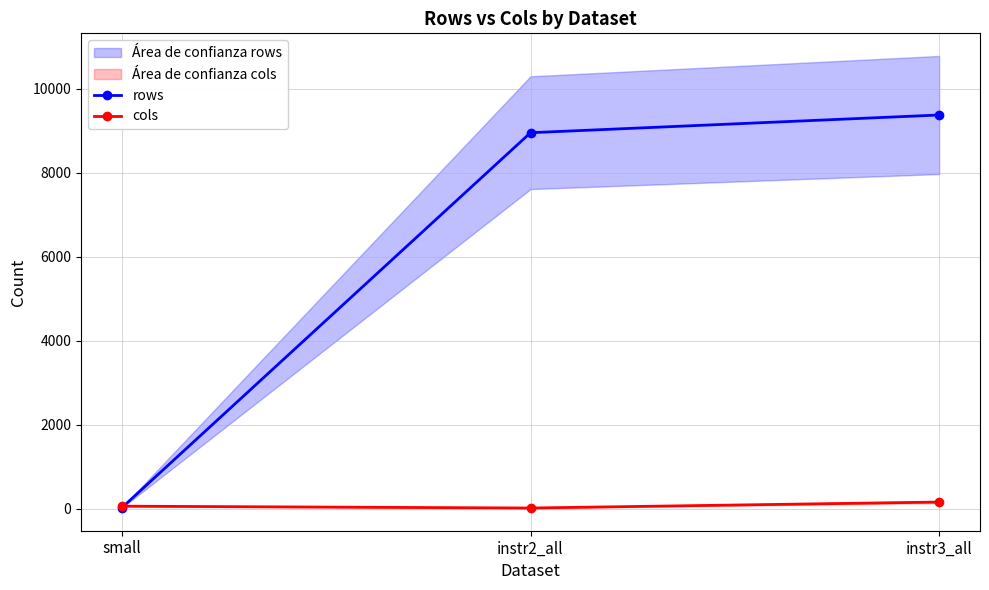

How many values in the rows series exceed 8955?

1